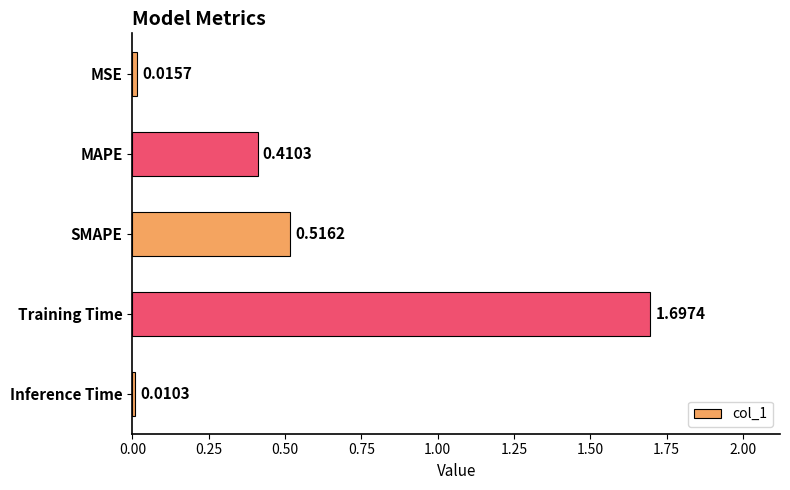

What is the difference between the maximum and minimum values?

1.7